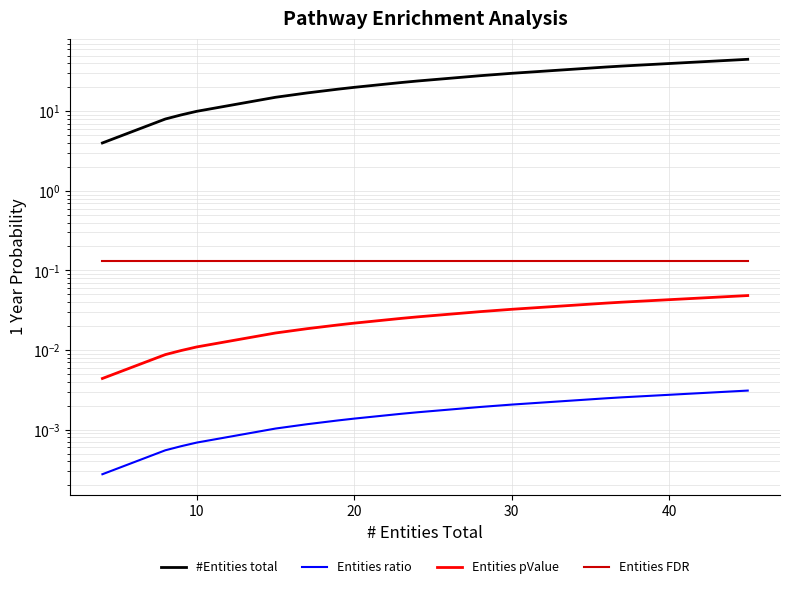

At how many categories does at least one series exceed 31?

3